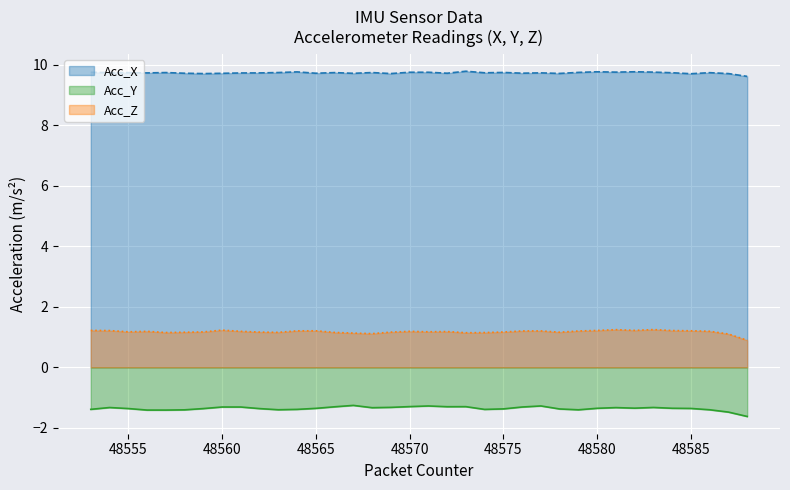

Where is Acc_Z nearest to the value 1?

48587